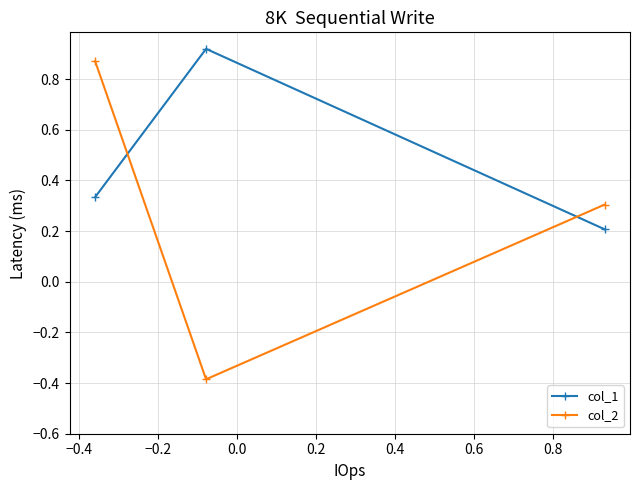

Which series has the largest total across all categories?

col_1